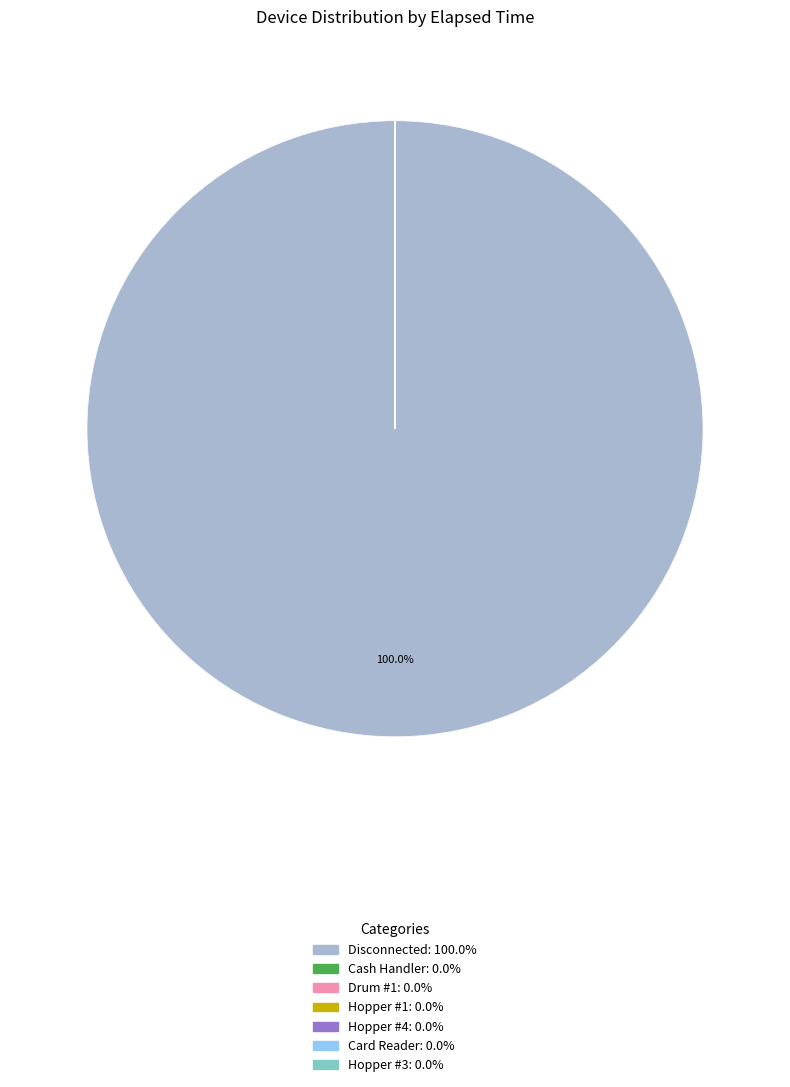

Is it true that Hopper #1 is 0% of the pie?

True